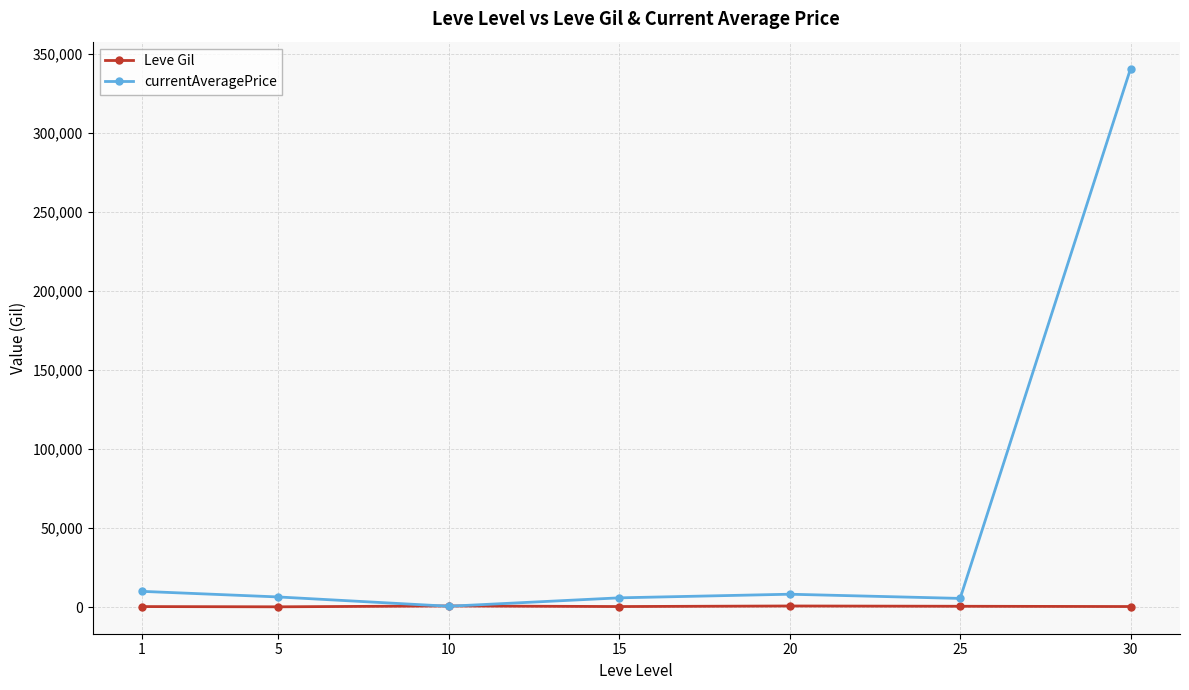

What is the difference between the maximum and minimum values in the Leve Gil series?

545.0